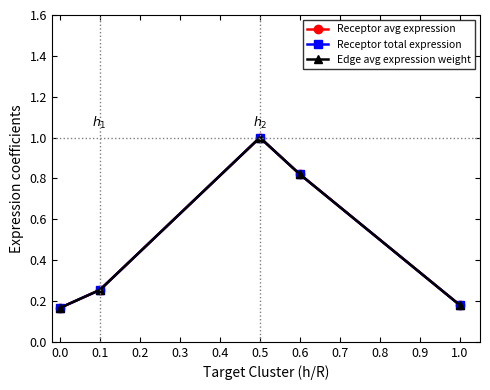

What is the value of the Receptor avg expression point at the 4th from the left?

0.8